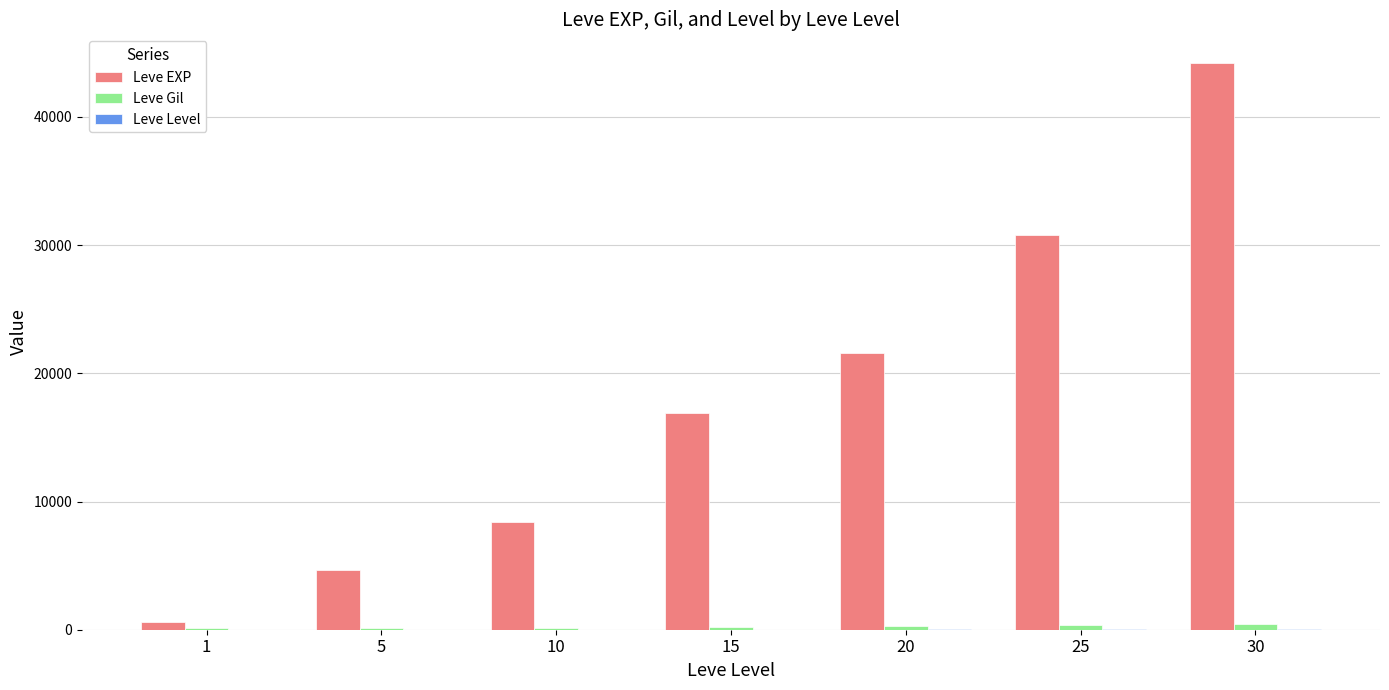

At which category is the sum across all series the highest?

30